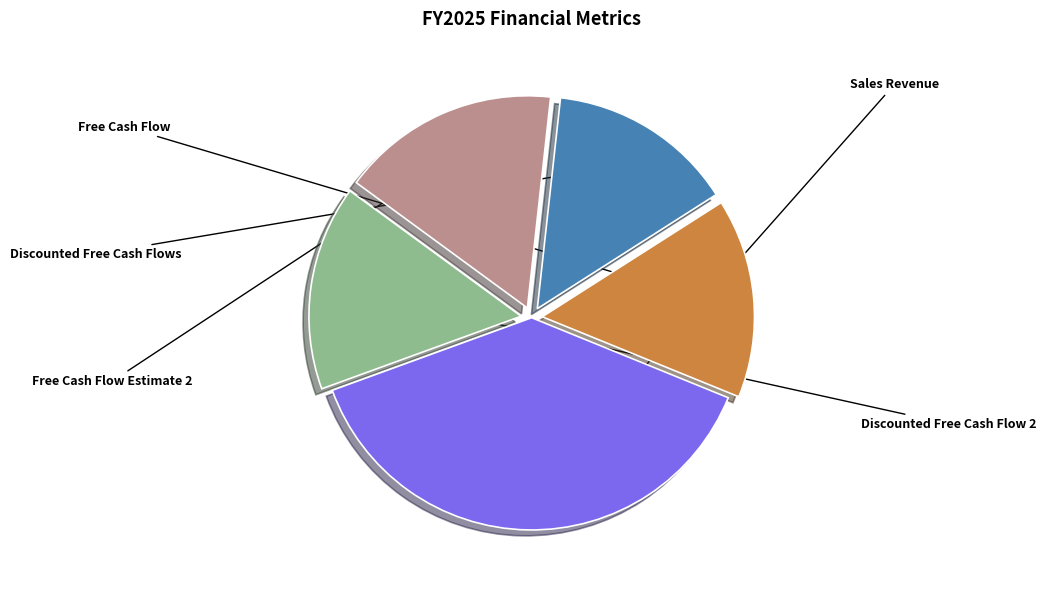

Is there a majority slice in this chart?

No